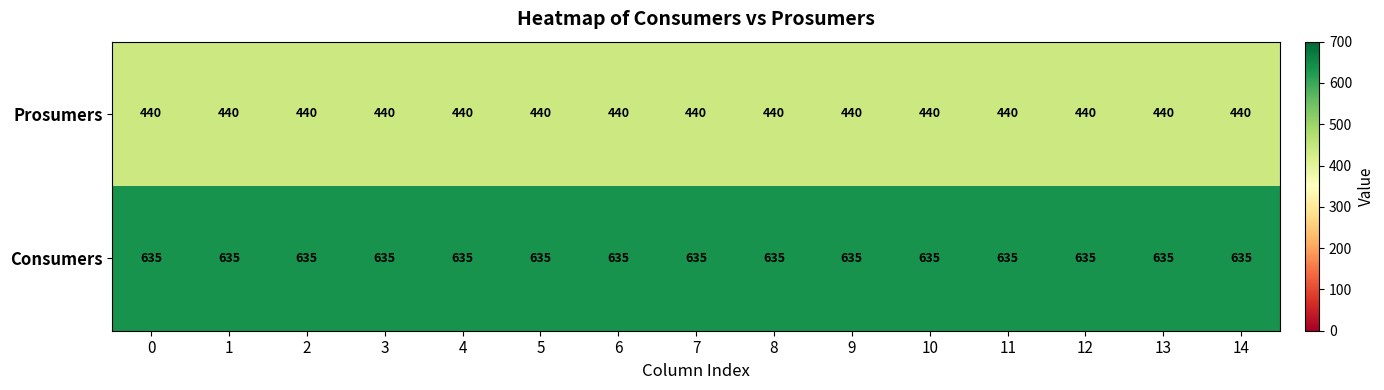

The value of Consumers at 2 is 635. True or false?

True